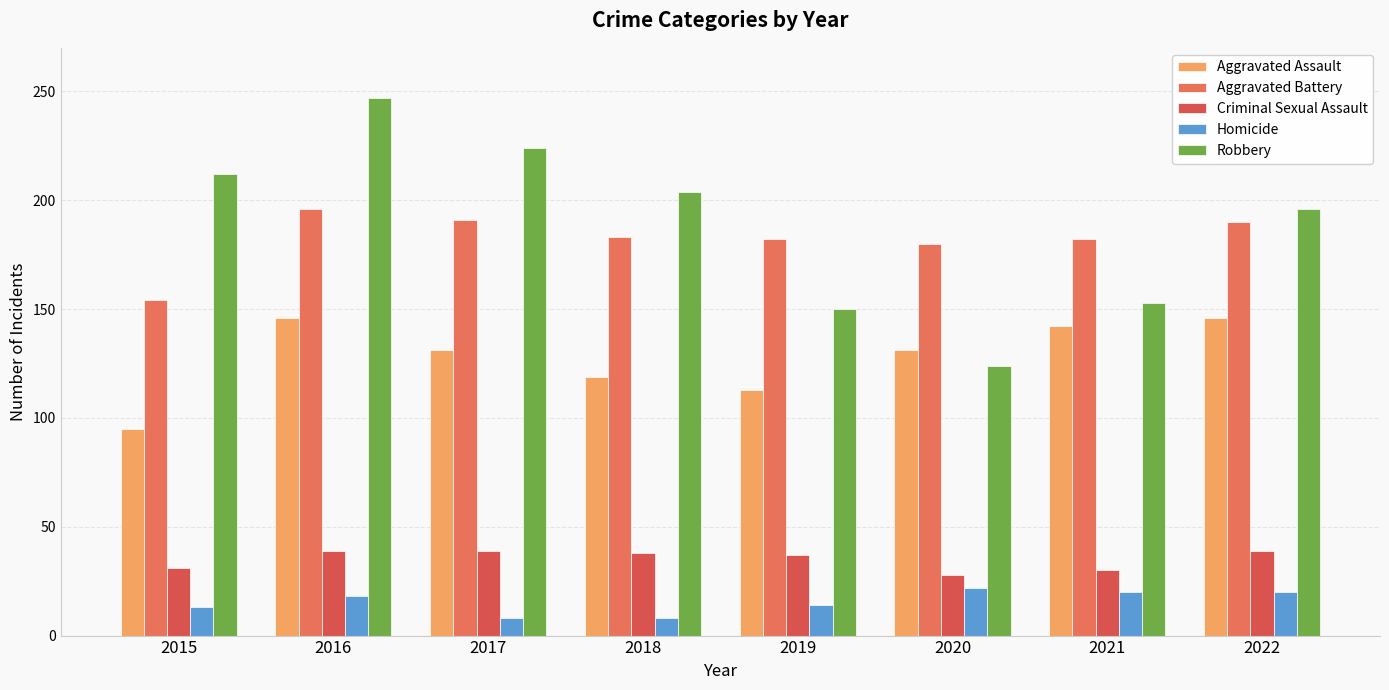

Which series changed the most between 2018 and 2022?

Aggravated Assault